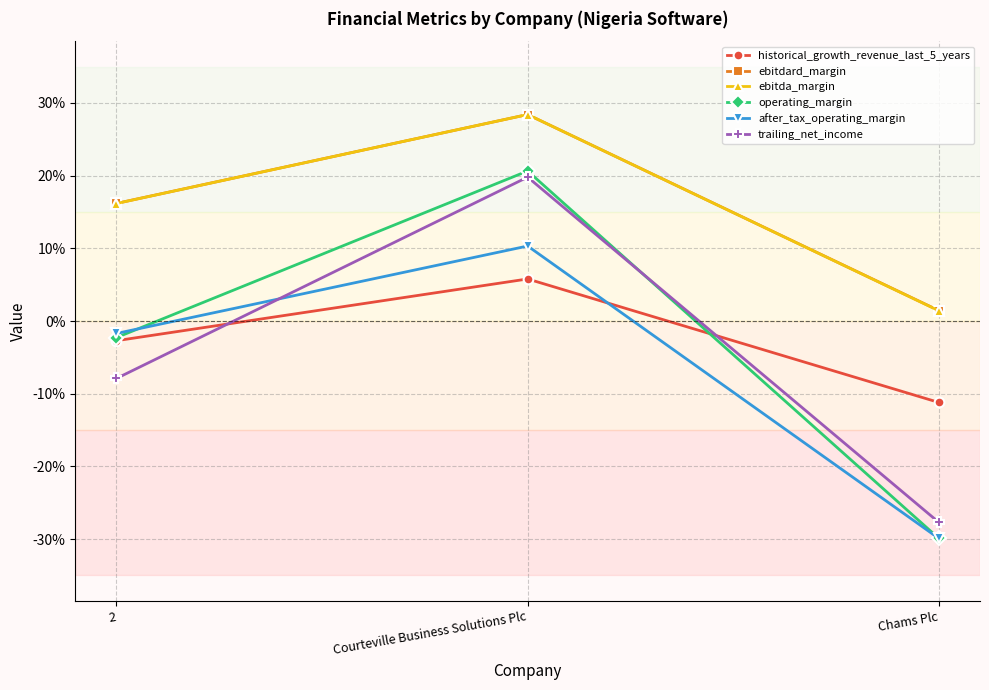

What is the sum of all after_tax_operating_margin values?

-0.2